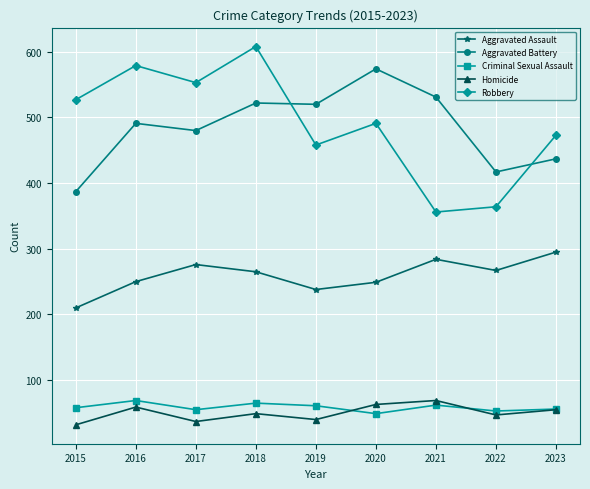

How many categories are shown in the chart?

9